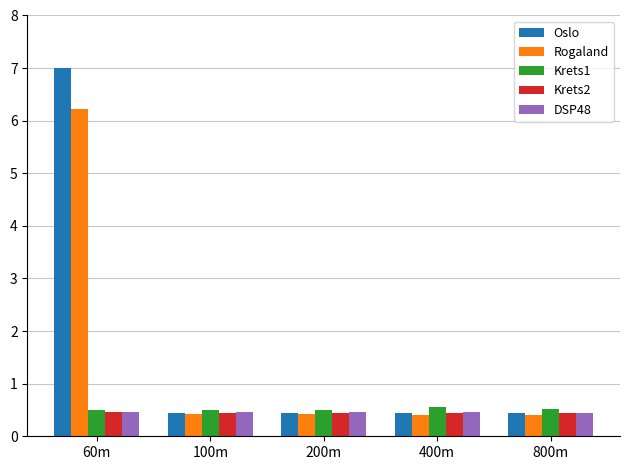

True or false: Rogaland has a value of 0.4 at 200m.

True